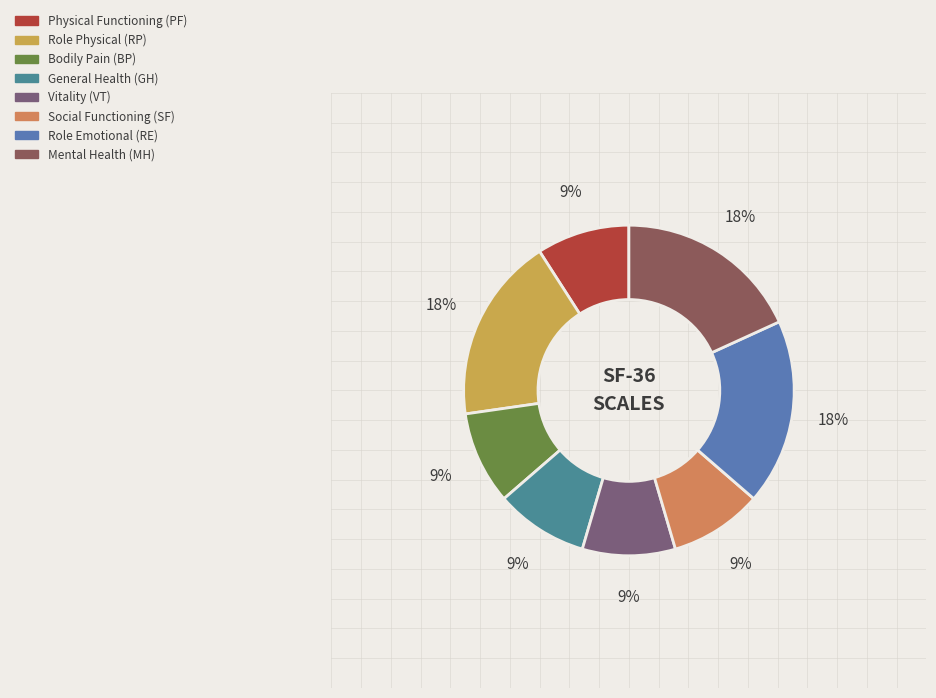

What is the total percentage of Mental Health (MH) and Role Physical (RP)?

36.4%